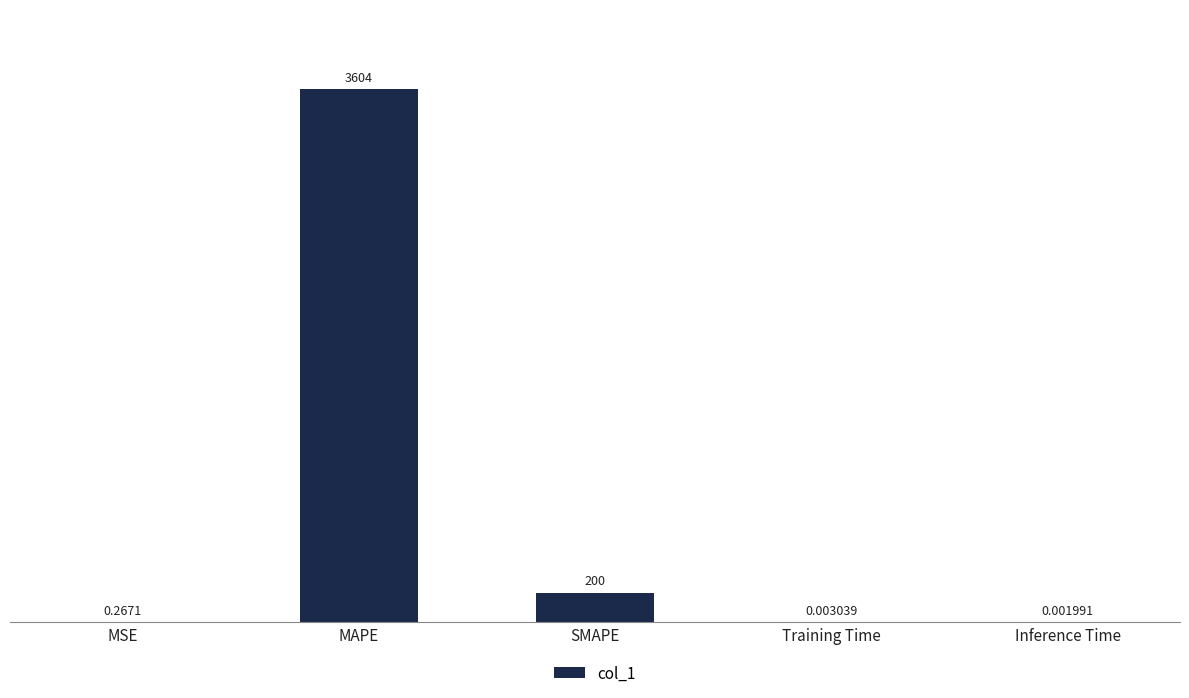

Does the chart contain stacked bars?

No